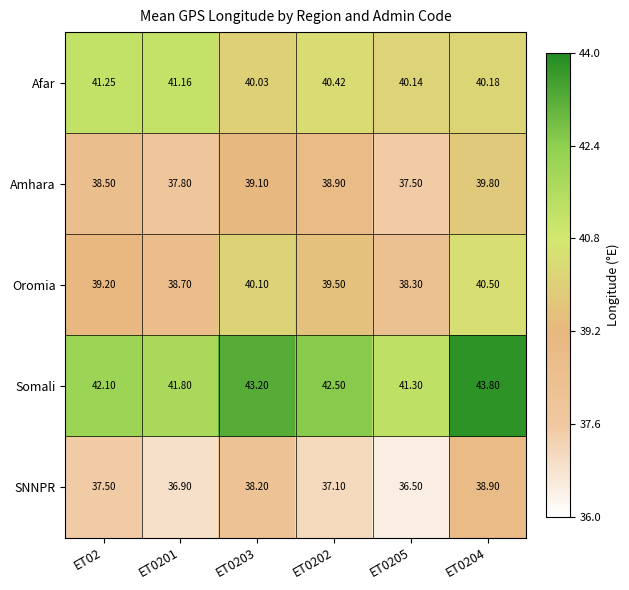

Which series has the largest total across all categories?

Somali